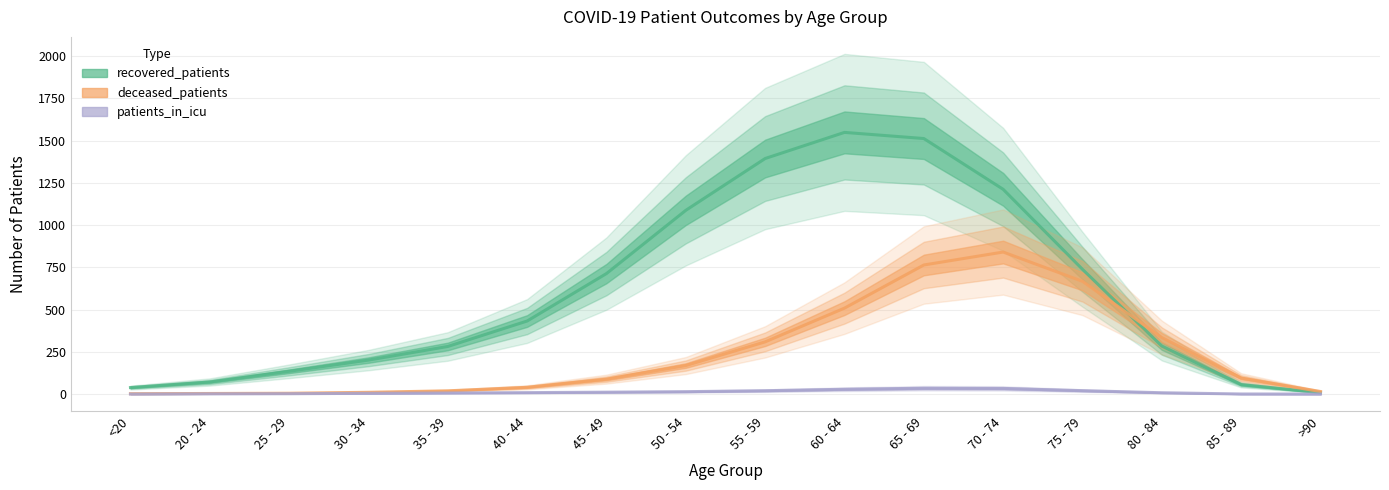

Reading left to right, extract all data points from this chart.

recovered_patients: <20=38.3	20 - 24=71.3	25 - 29=134.7	30 - 34=201.0	35 - 39=281.7	40 - 44=432.3	45 - 49=713.3	50 - 54=1087.7	55 - 59=1394.3	60 - 64=1549.0	65 - 69=1512.7	70 - 74=1212.0	75 - 79=738.3	80 - 84=284.0	85 - 89=56.0	>90=8.3
deceased_patients: <20=2.0	20 - 24=3.3	25 - 29=4.7	30 - 34=10.3	35 - 39=19.0	40 - 44=40.0	45 - 49=88.3	50 - 54=168.7	55 - 59=309.0	60 - 64=508.7	65 - 69=764.0	70 - 74=840.7	75 - 79=667.3	80 - 84=334.3	85 - 89=94.7	>90=15.0
patients_in_icu: <20=0.0	20 - 24=1.3	25 - 29=2.0	30 - 34=4.3	35 - 39=6.3	40 - 44=8.3	45 - 49=11.0	50 - 54=14.0	55 - 59=19.7	60 - 64=28.3	65 - 69=34.3	70 - 74=33.3	75 - 79=20.0	80 - 84=7.7	85 - 89=0.3	>90=0.0